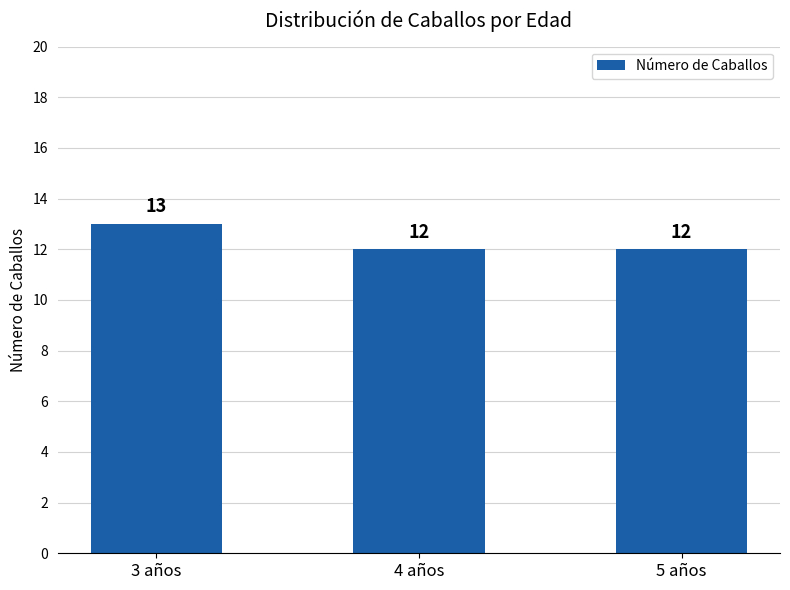

Reading left to right, what are all the values shown in this chart?

13	12	12